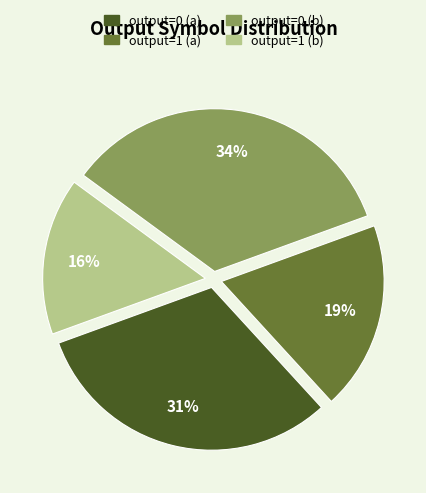

What is the ratio of the value at output=0 (b) to the value at output=0 (a)?

1.1